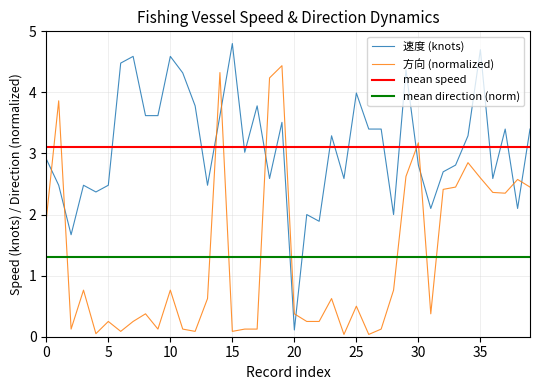

What is the label of the 17th point from the right?

23